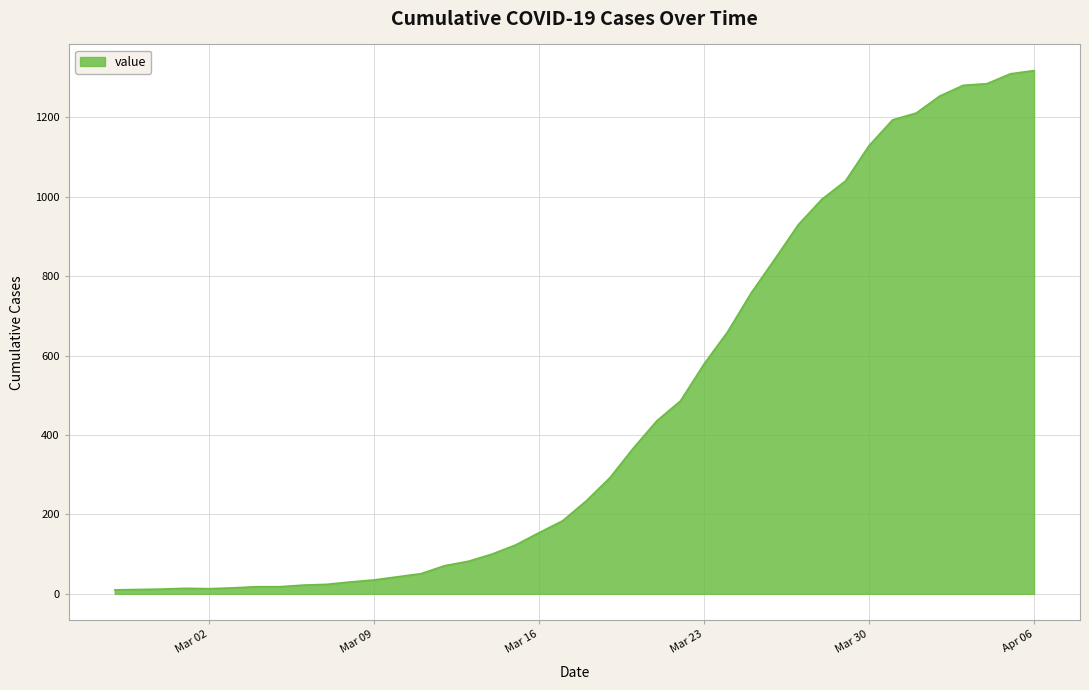

What is the greatest value displayed?

1318